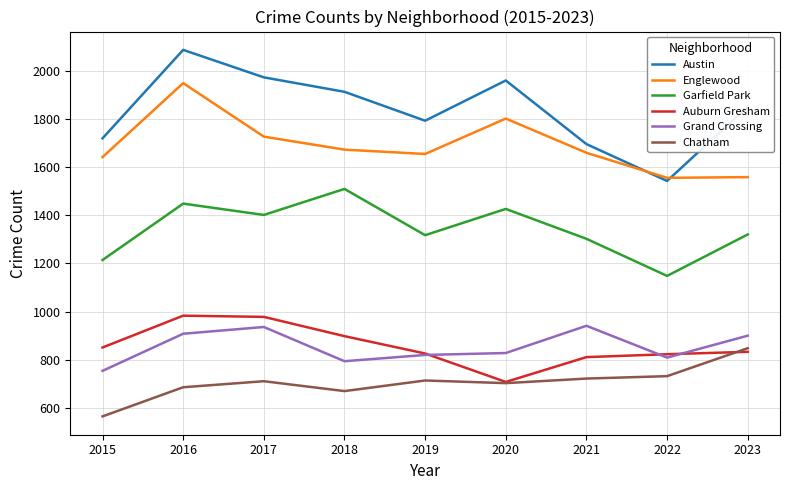

The Austin series shows 1719 at 2015. True or false?

True